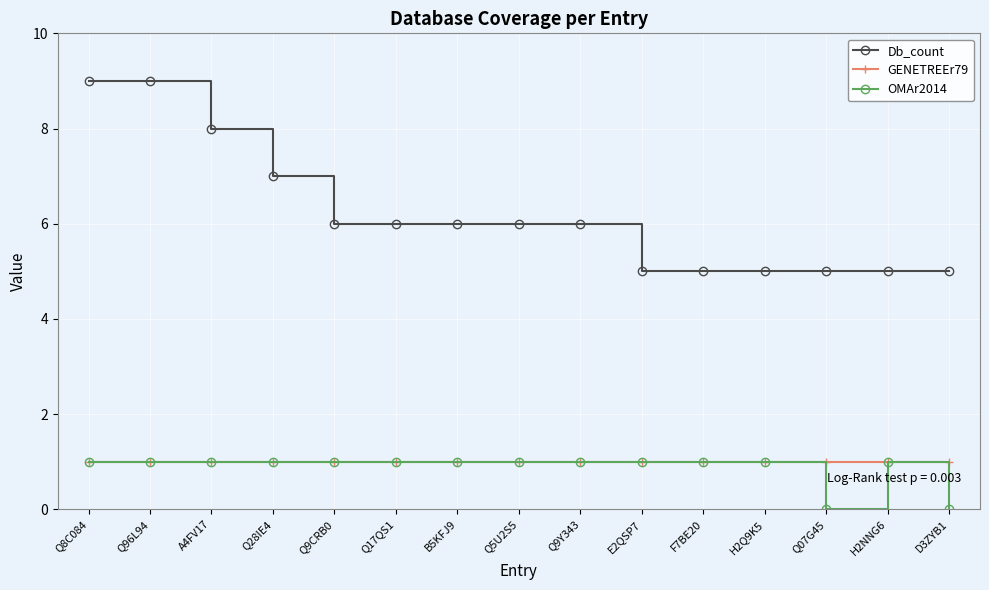

True or false: GENETREEr79 and Db_count cross at least once.

False